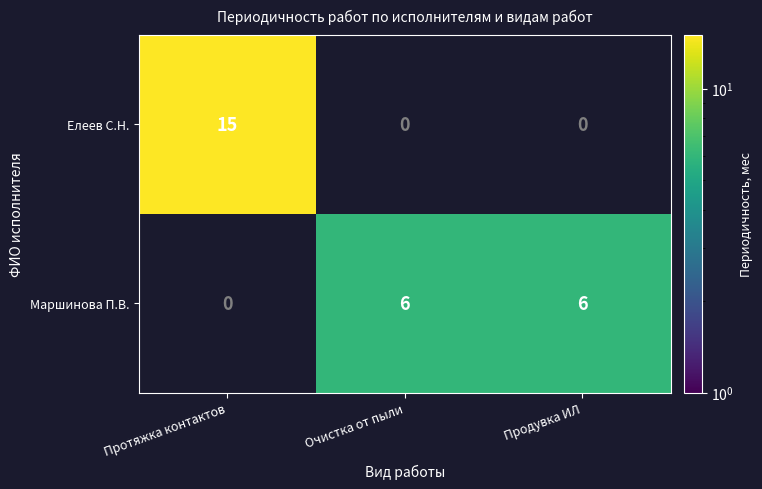

Is it true that Маршинова П.В. equals 9.4 at Очистка от пыли?

False